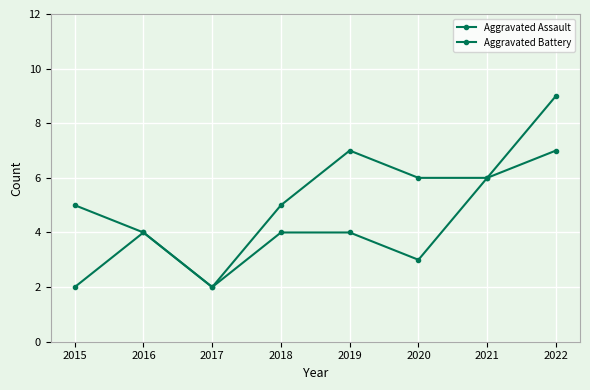

Reading left to right, list all the values displayed in this chart.

Aggravated Assault: 2	4	2	4	4	3	6	7
Aggravated Battery: 5	4	2	5	7	6	6	9